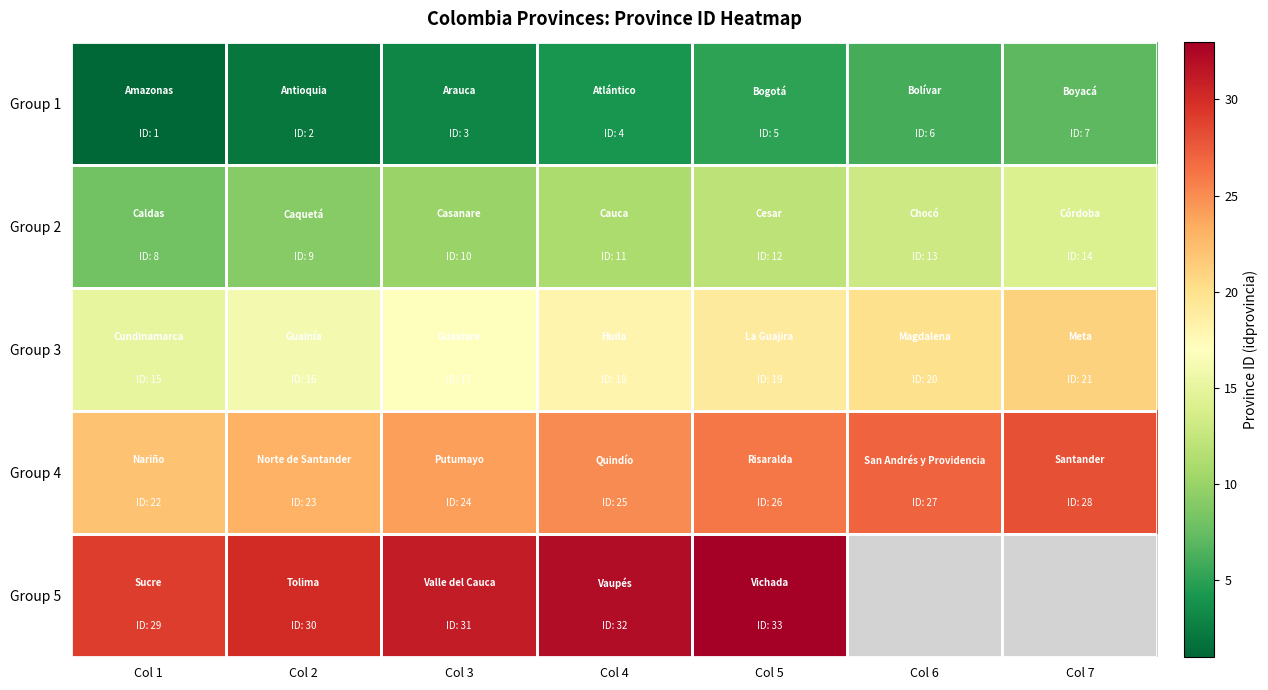

What is the minimum value for Group 1?

1.0